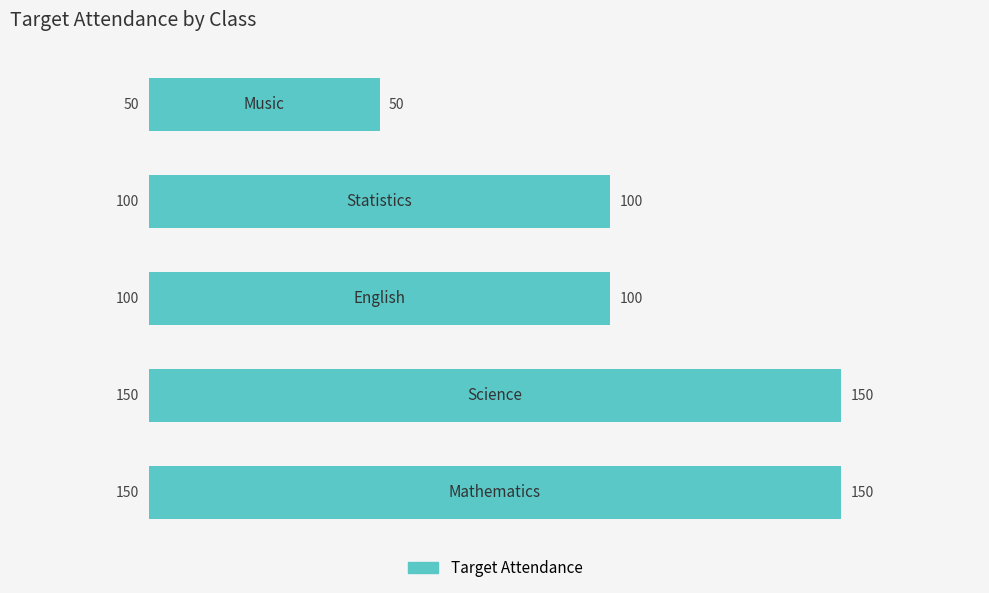

Count the values in the range 100 to 150.

4